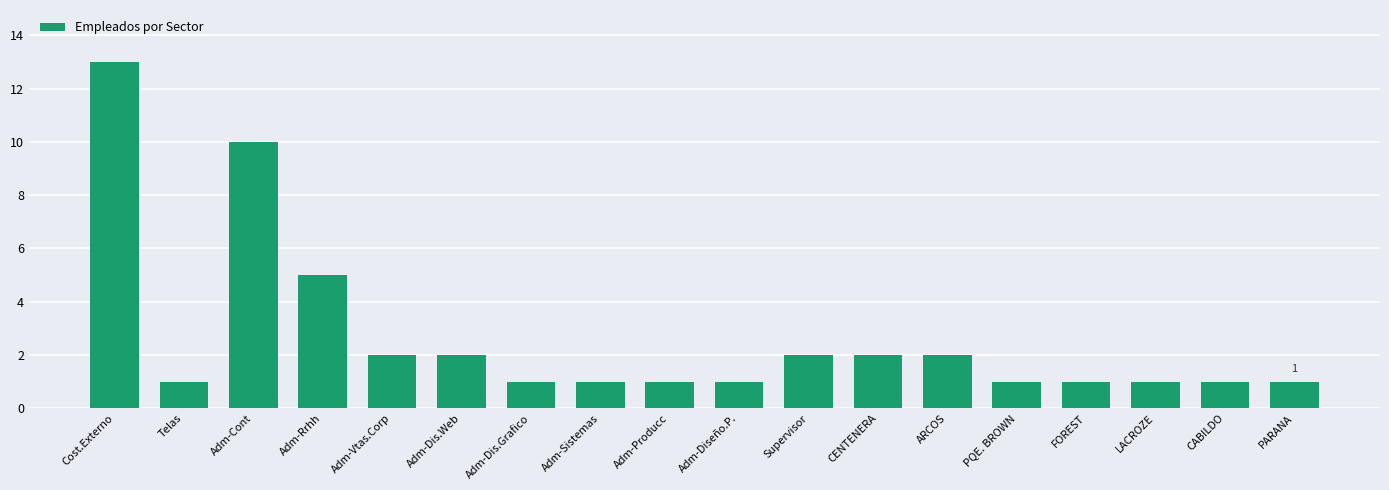

Reading left to right, extract all data points from this chart.

13	1	10	5	2	2	1	1	1	1	2	2	2	1	1	1	1	1